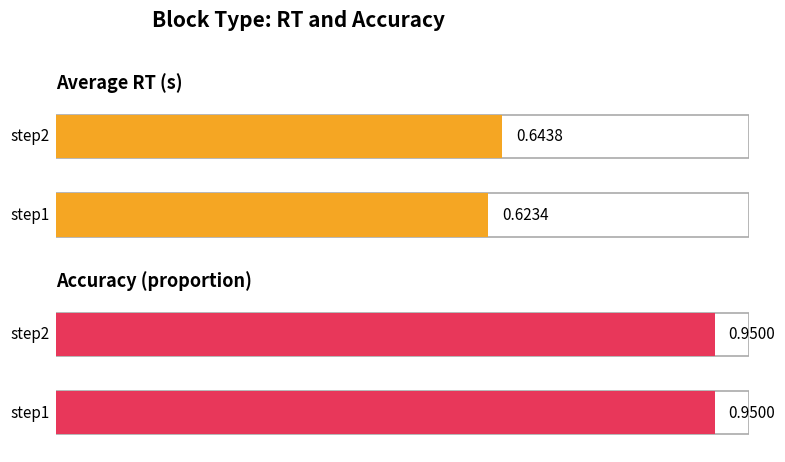

What is the sum of the mean_corr values at step1 and step2?

1.9